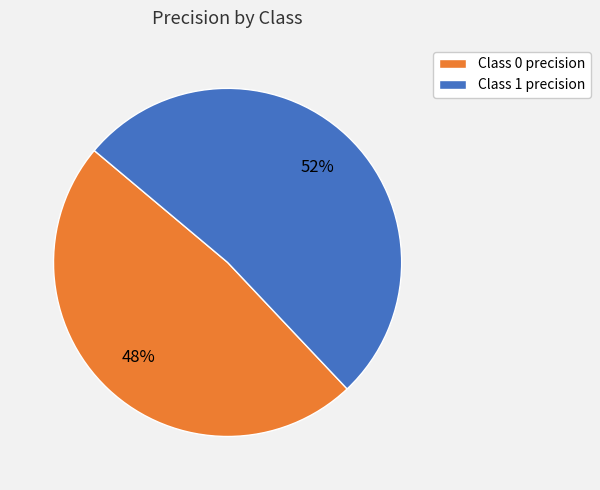

To the nearest percent, what percentage of the pie is Class 1 precision?

52%